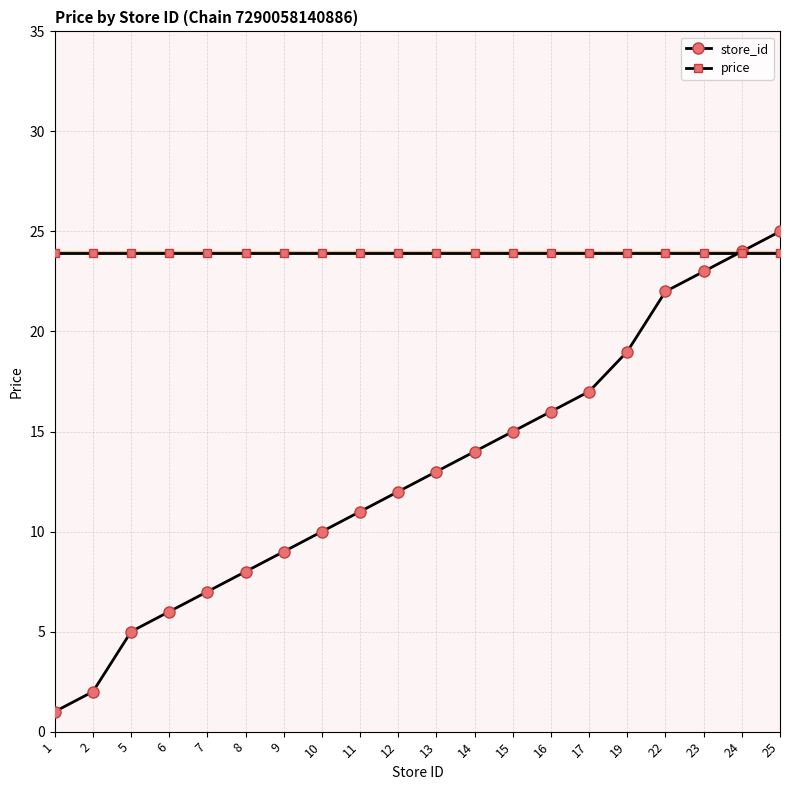

True or false: price and store_id cross at least once.

True